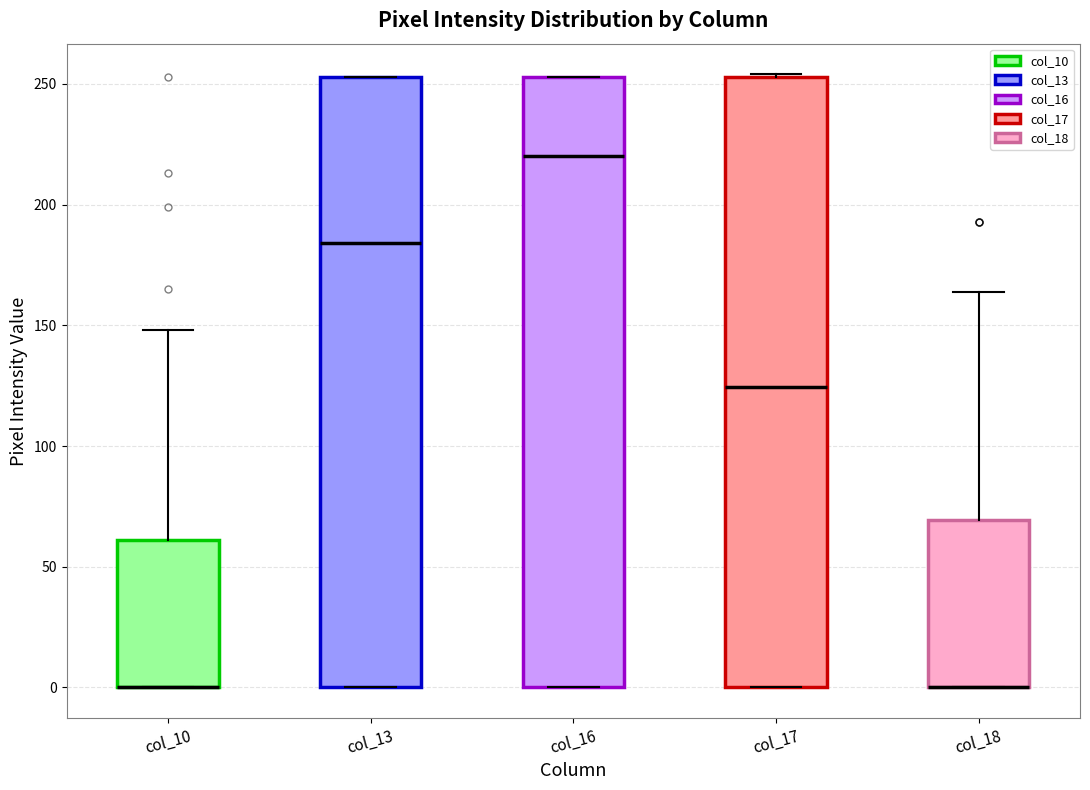

Where does the upper whisker of the box for col_18 end on the y-axis? The values are not printed on the chart, so give them approximately, as read against the axis.

165